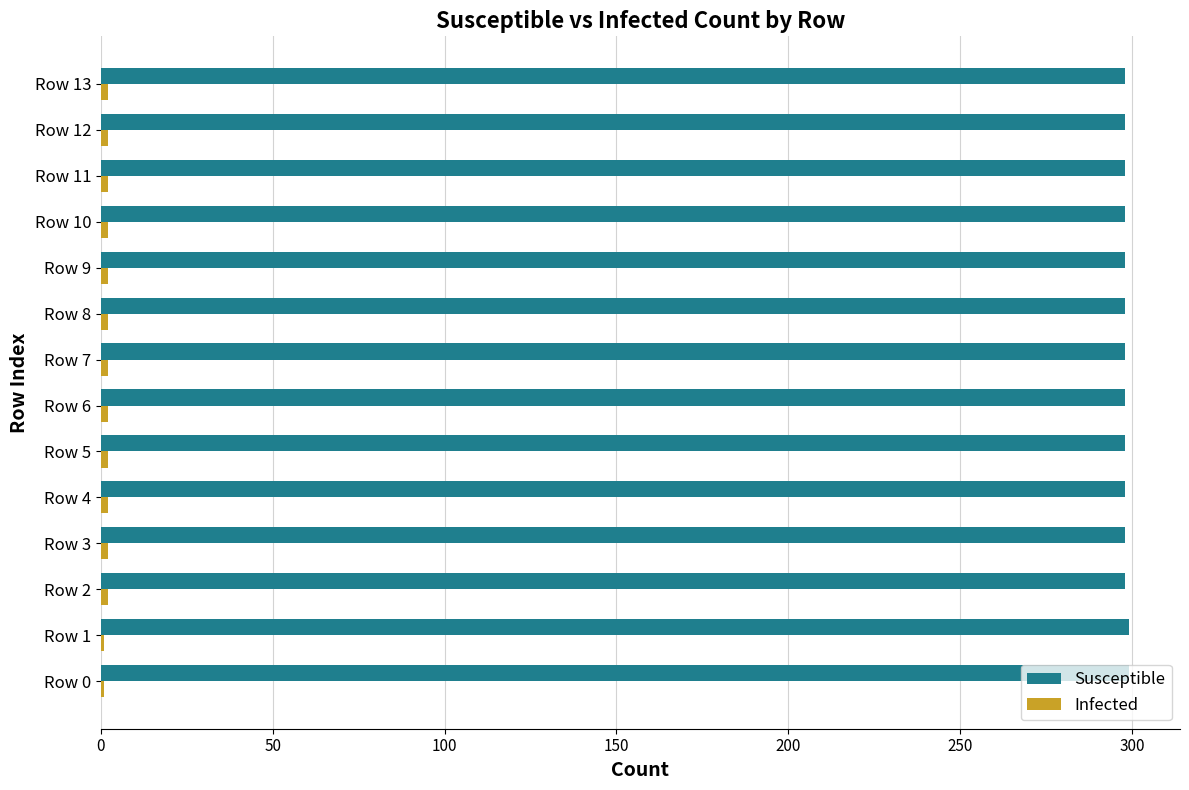

The Susceptible series shows 390 at Row 13. True or false?

False